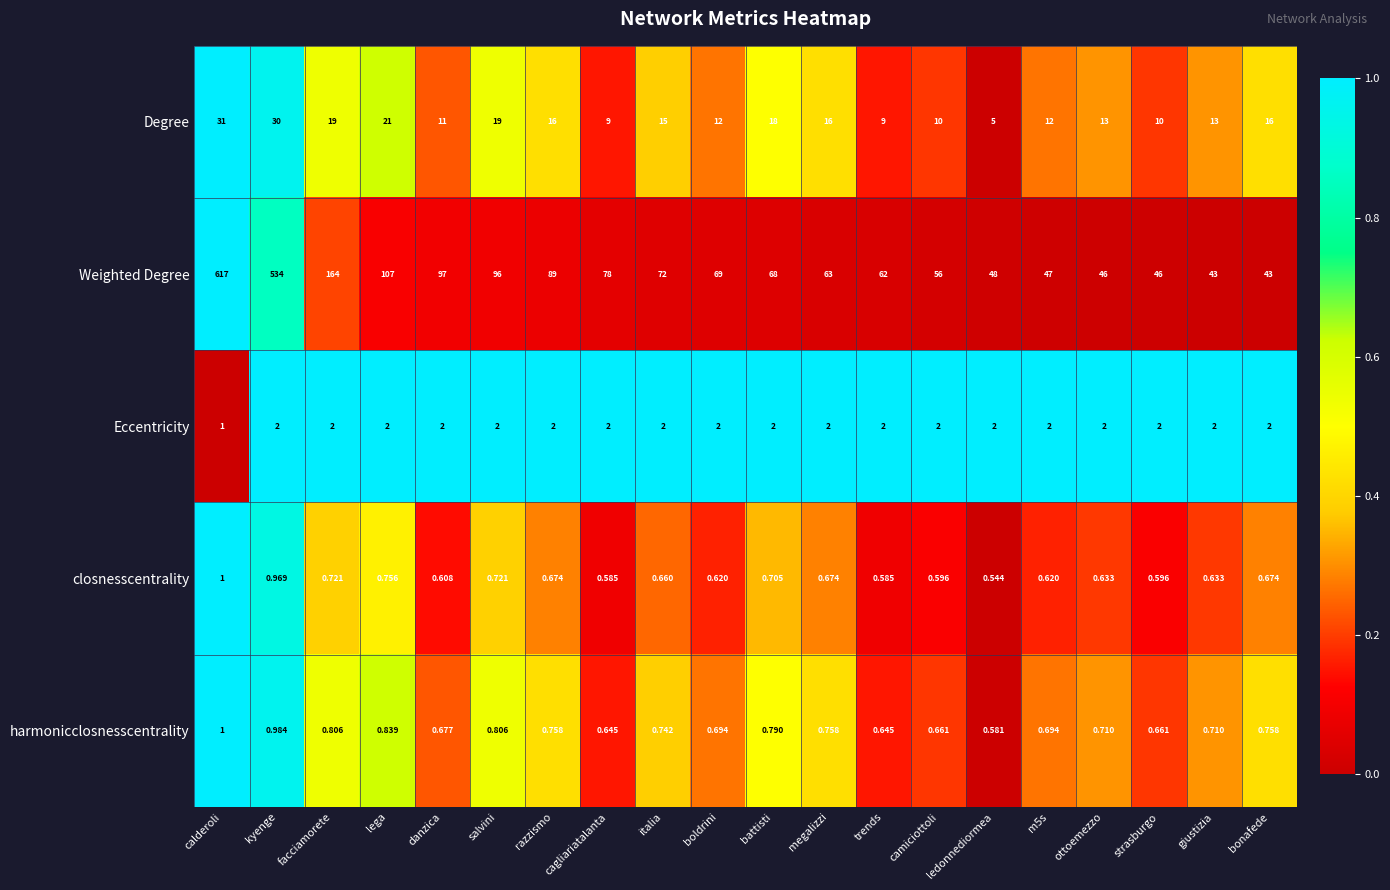

At which category does the chart reach its minimum across all series?

ledonnediormea